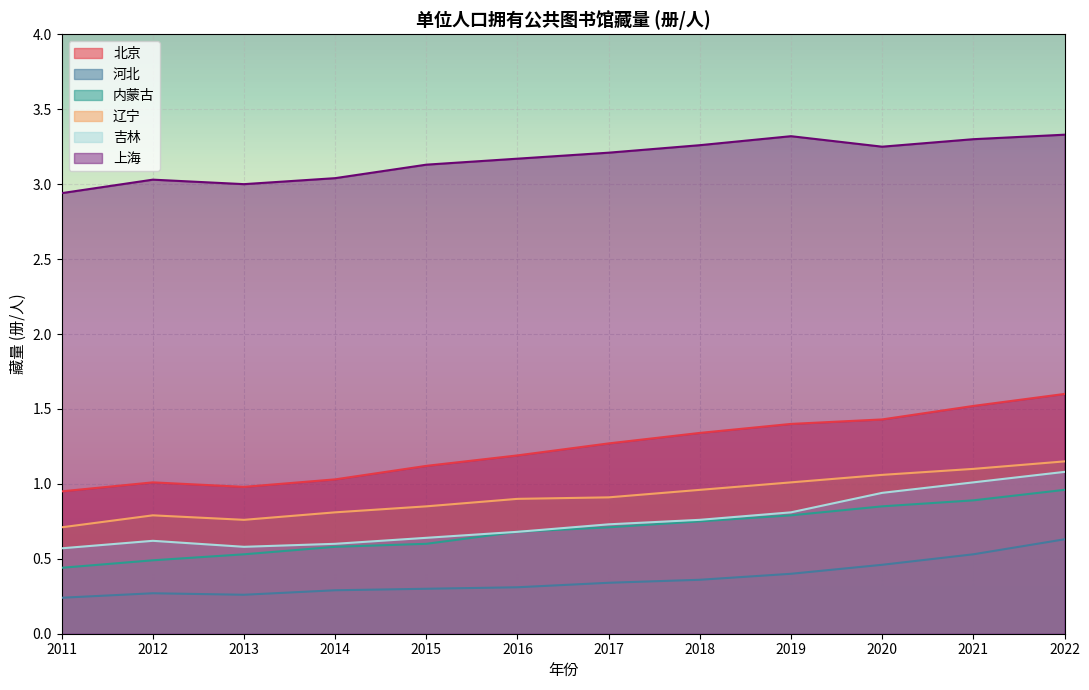

Is it true that 吉林 equals 1.0 at 2021?

True